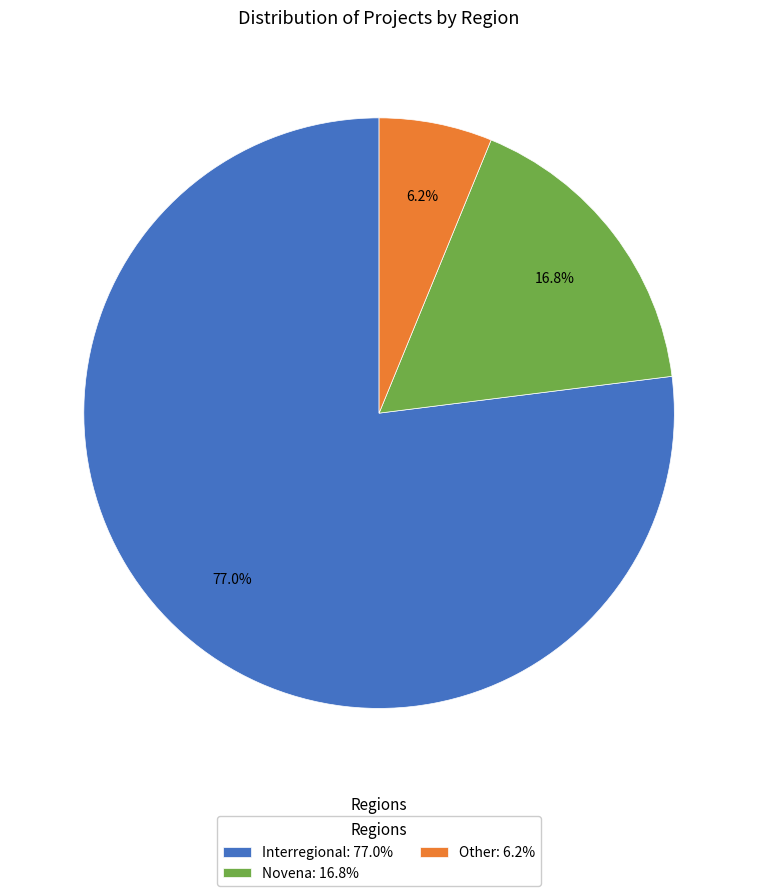

The Interregional slice represents 77% of the pie. True or false?

True